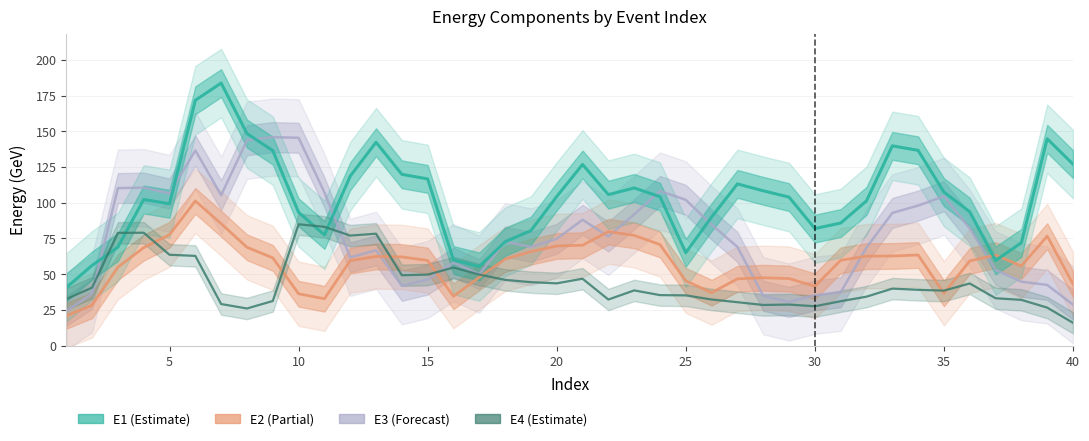

Which series has the widest spread of values?

E1